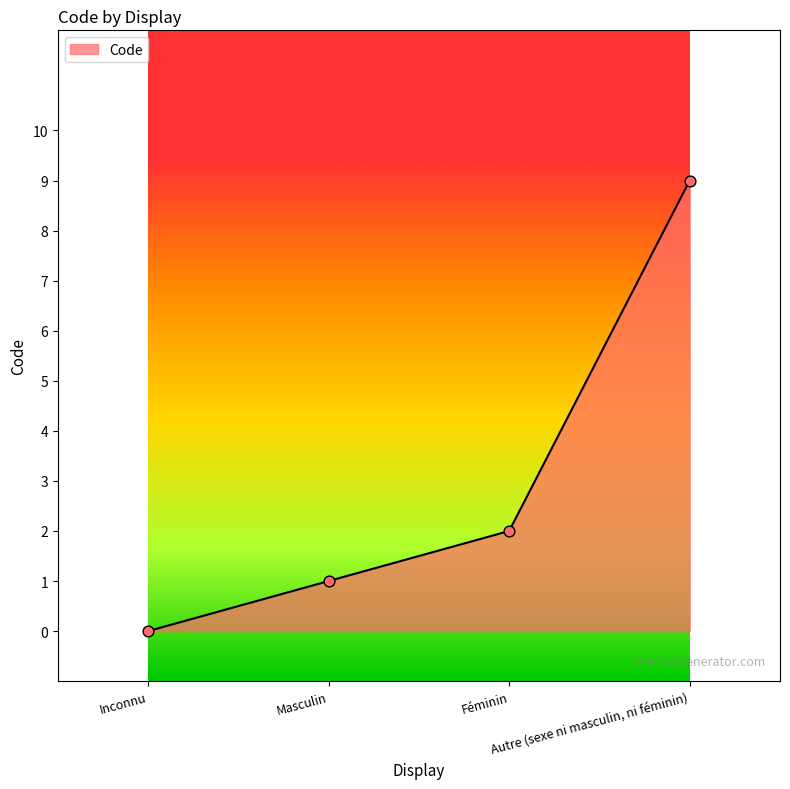

What is the ratio of the value at Féminin to the value at Masculin?

2.0